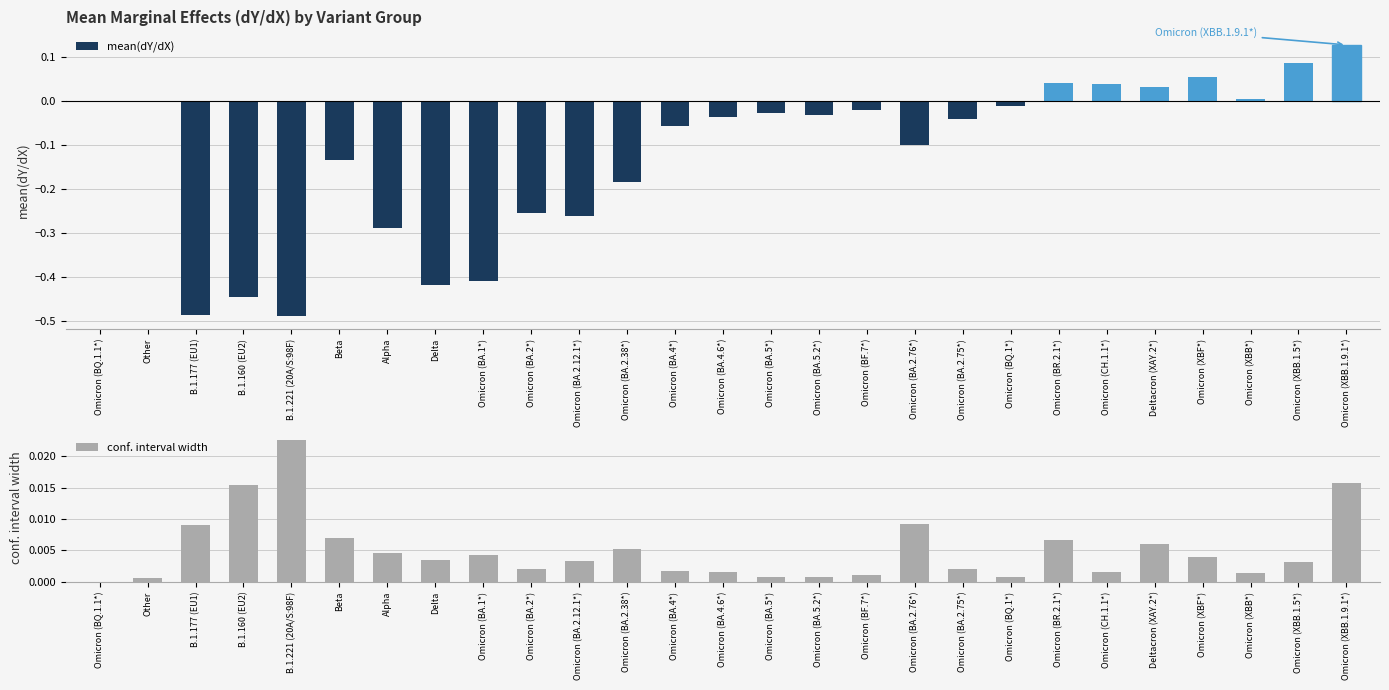

At which label does mean(dY/dX) first exceed 0?

Other